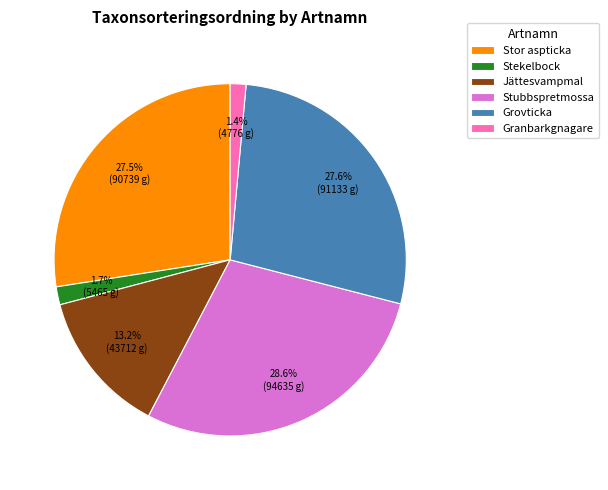

Combined, what portion of the pie is Granbarkgnagare and Stor aspticka?

28.9%